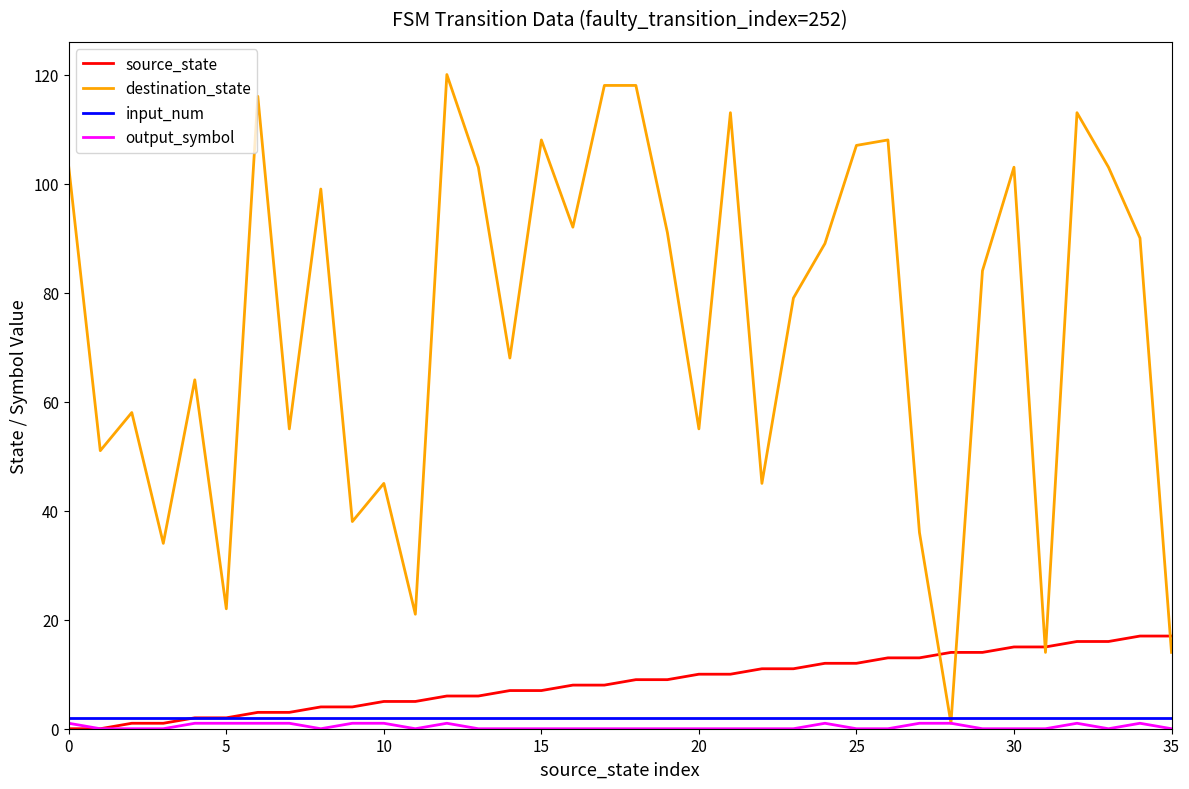

What is the greatest value displayed?

120